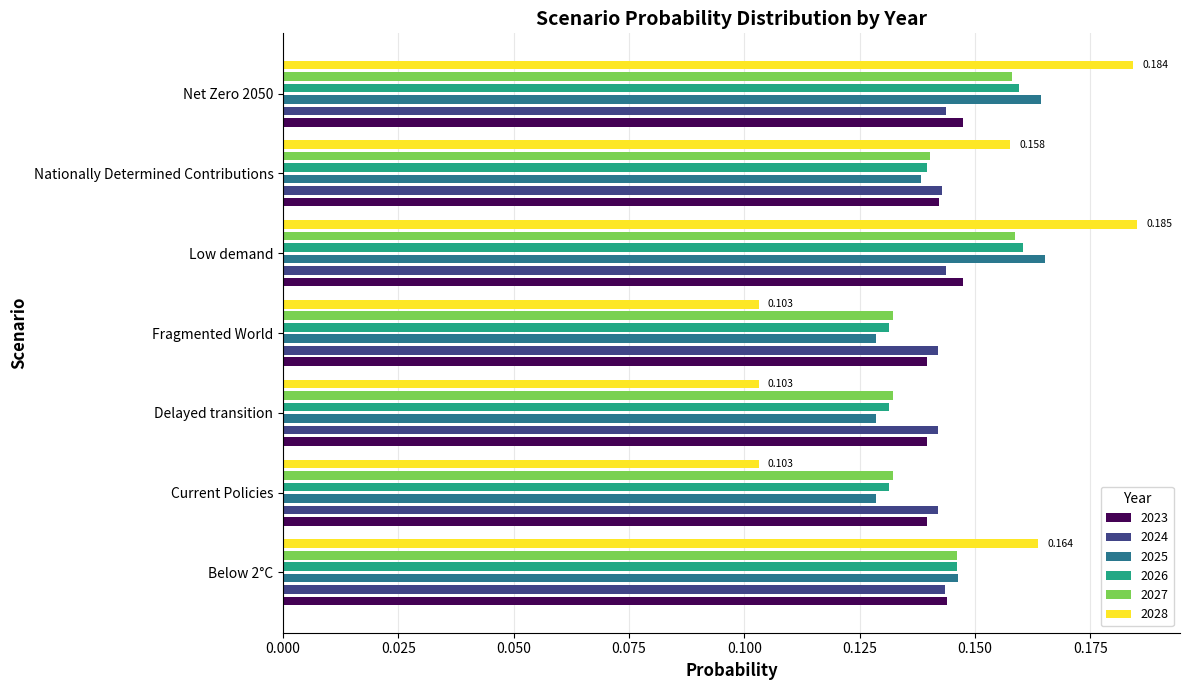

What value does the 2026 series have at Net Zero 2050?

0.2